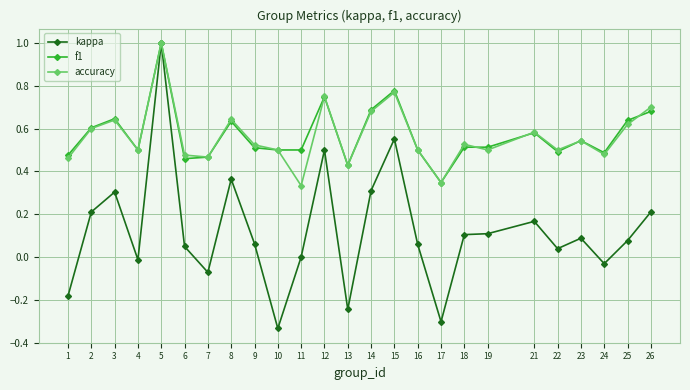

What is the greatest value displayed?

1.0